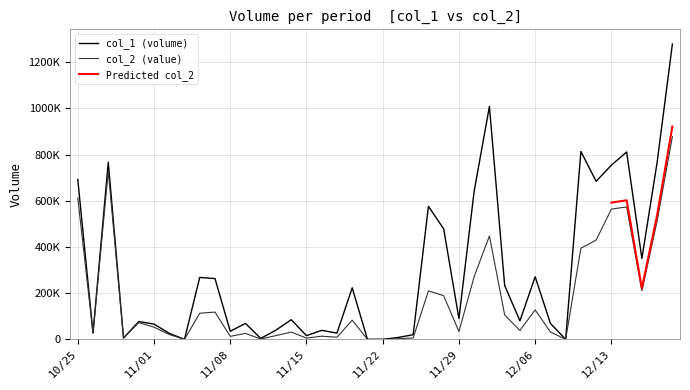

How many values in col_1 are above zero?

36